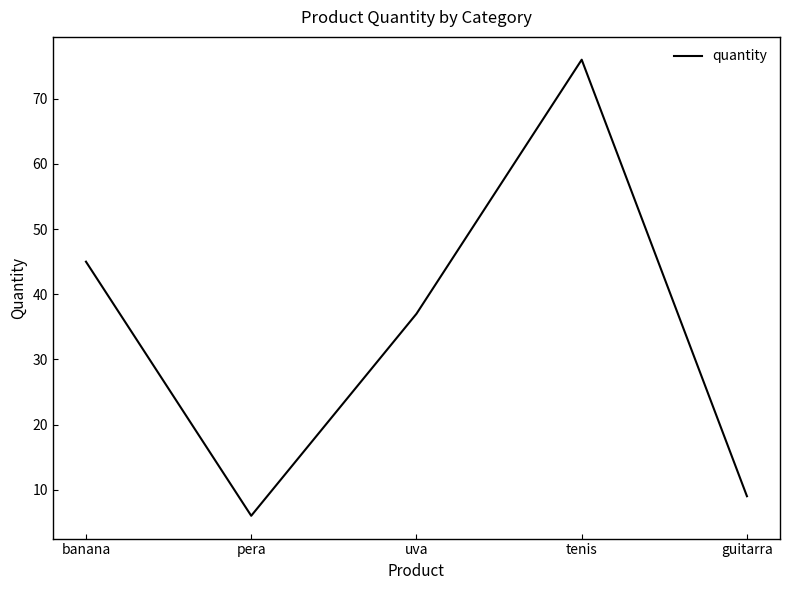

Which category has the highest value across all series?

tenis